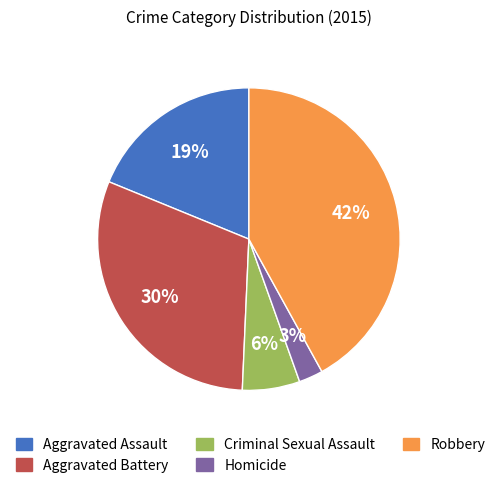

To the nearest percent, what is the average slice percentage?

20%